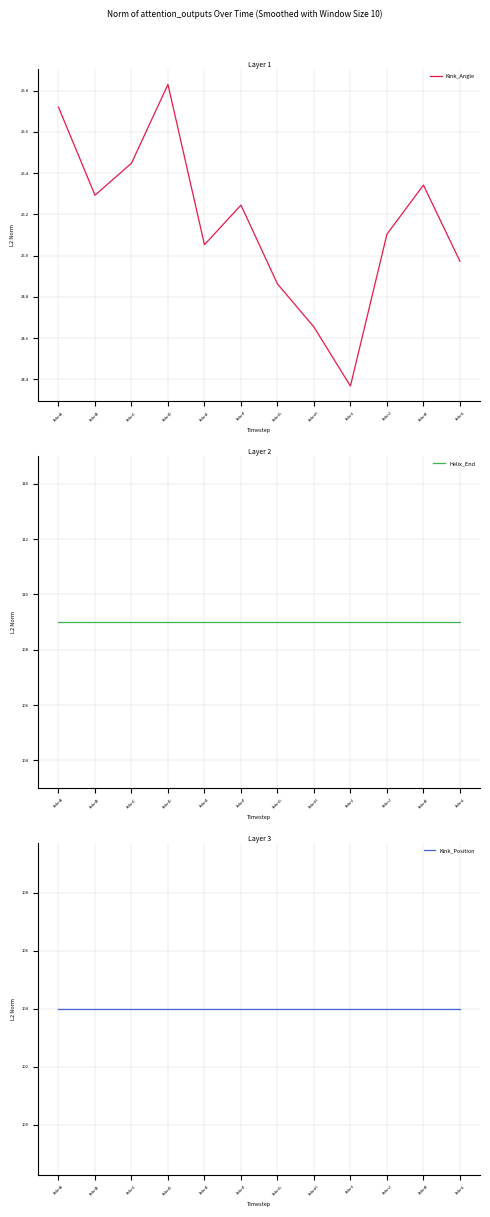

What is the total value across all series at 3bknK?

238.3